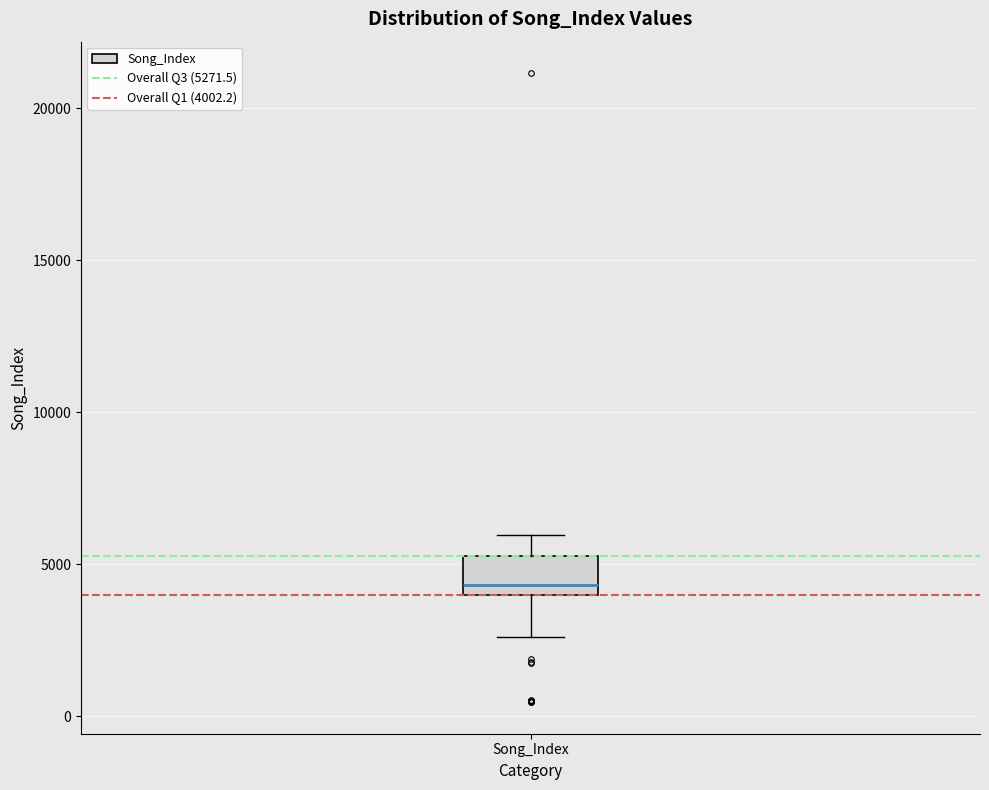

Where does the upper whisker of the box for Song_Index end on the y-axis? The values are not printed on the chart, so give them approximately, as read against the axis.

6000